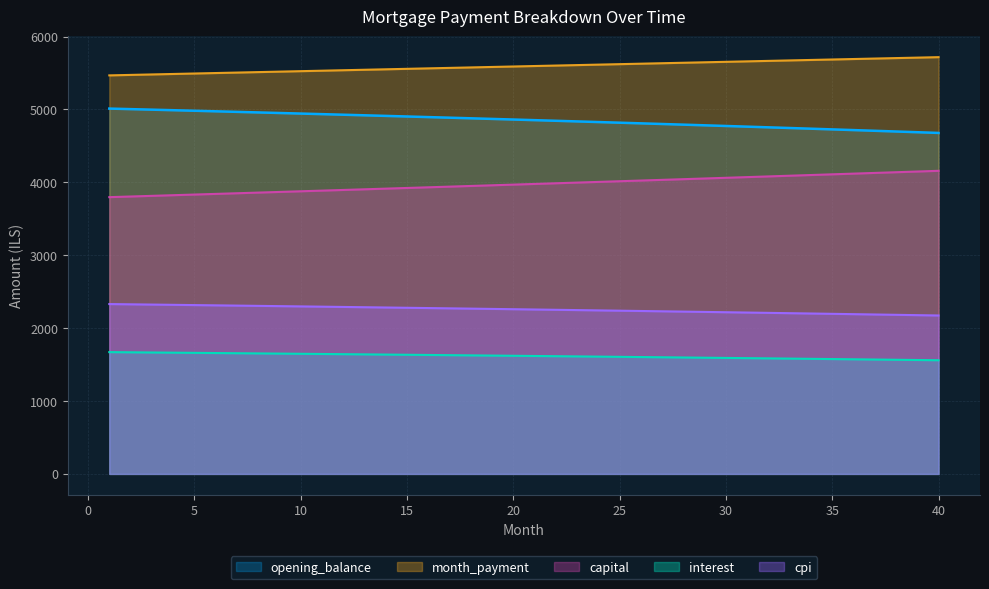

Where does the opening_balance series first go above 4861?

1